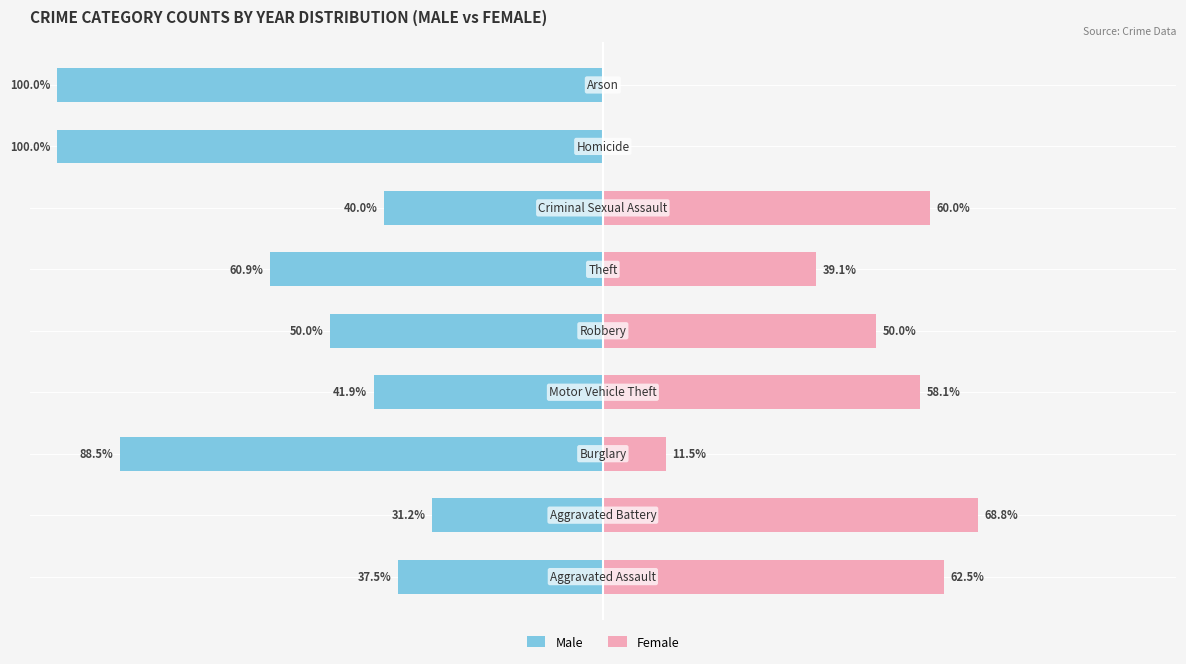

What is the average value of the Female series?

38.9